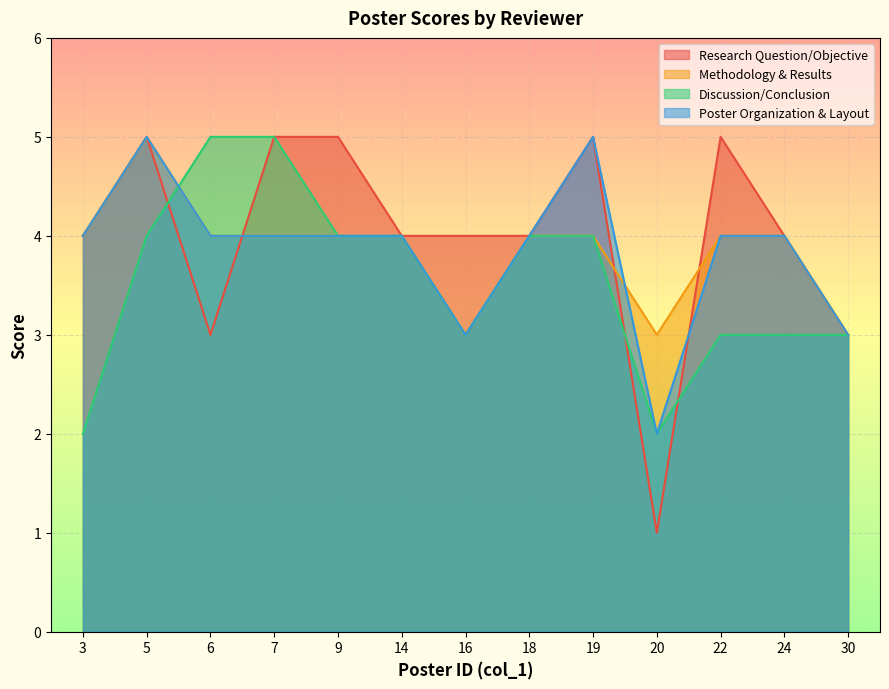

The Methodology & Results series shows 4 at 16. True or false?

False